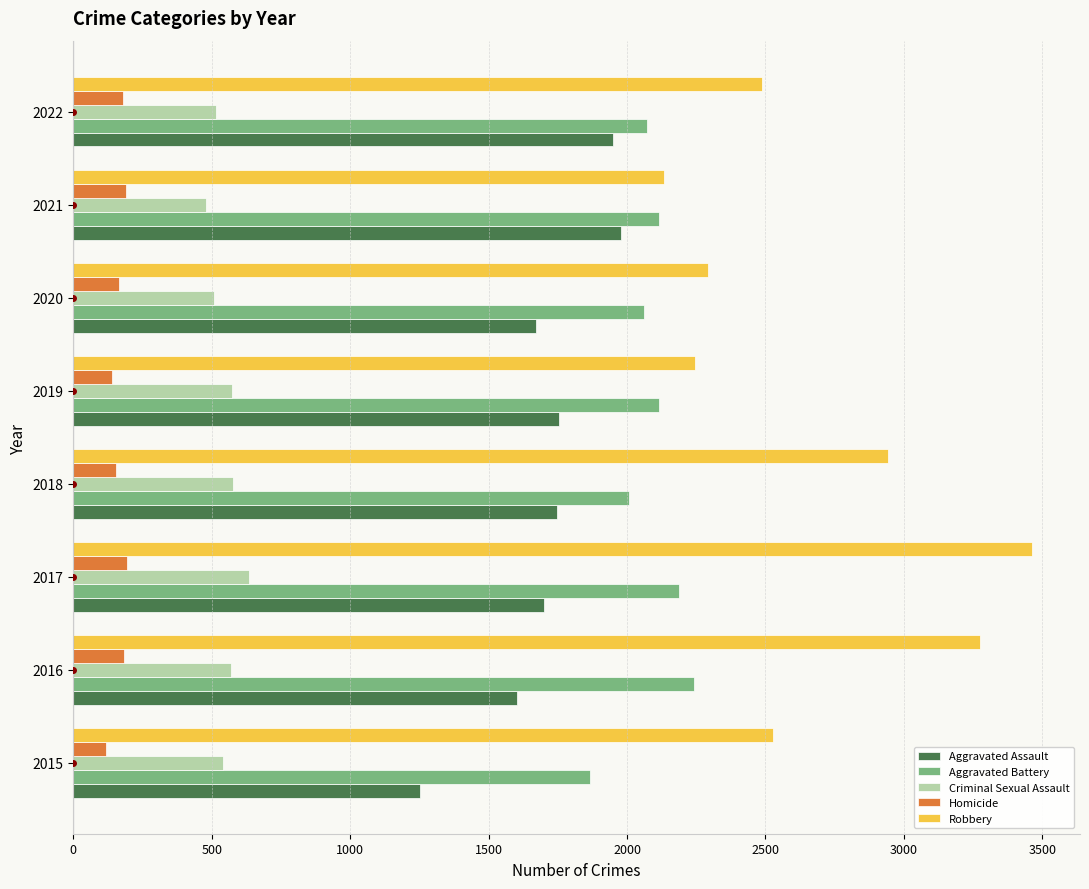

What is the difference between the maximum and minimum values in the Aggravated Battery series?

376